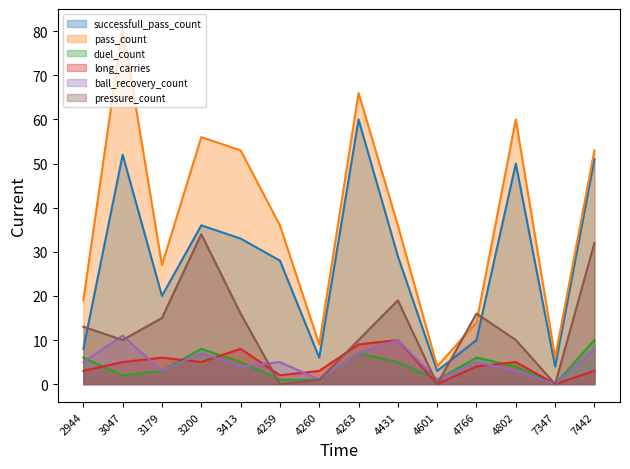

The value of pass_count at 4259 is 64. True or false?

False